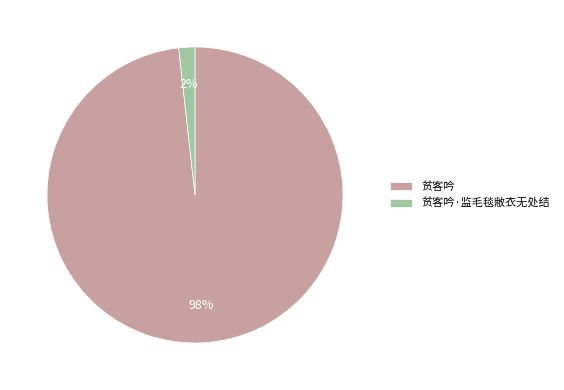

Is 贫客吟 the majority of the pie?

Yes